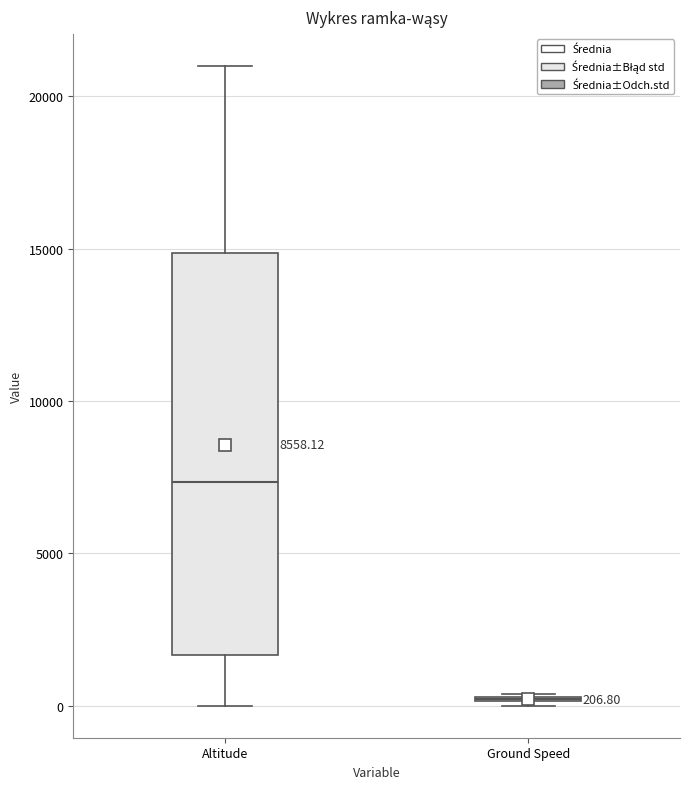

Which box is the tallest, from its lower edge to its upper edge?

Altitude